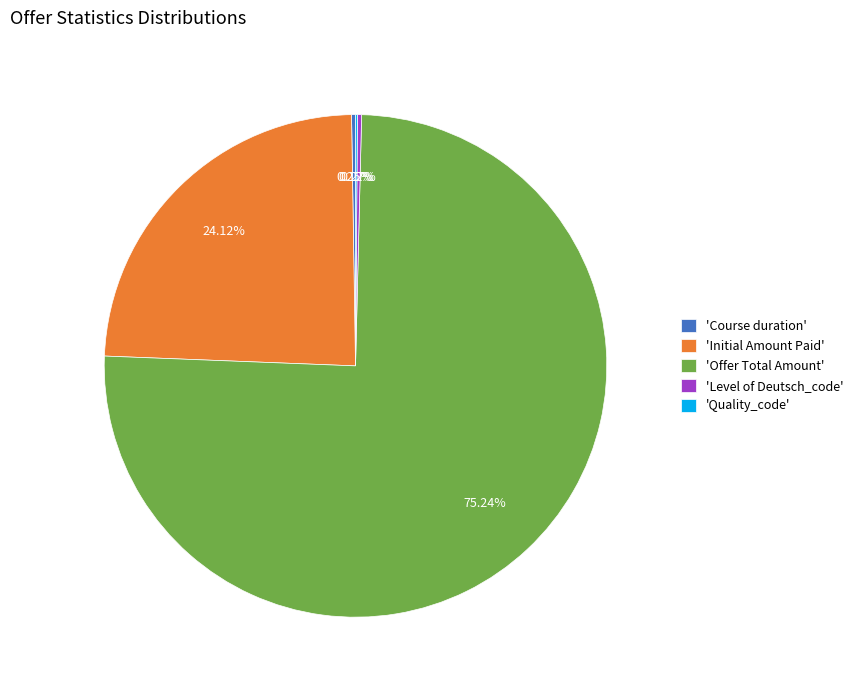

Is 'Initial Amount Paid' the majority of the pie?

No